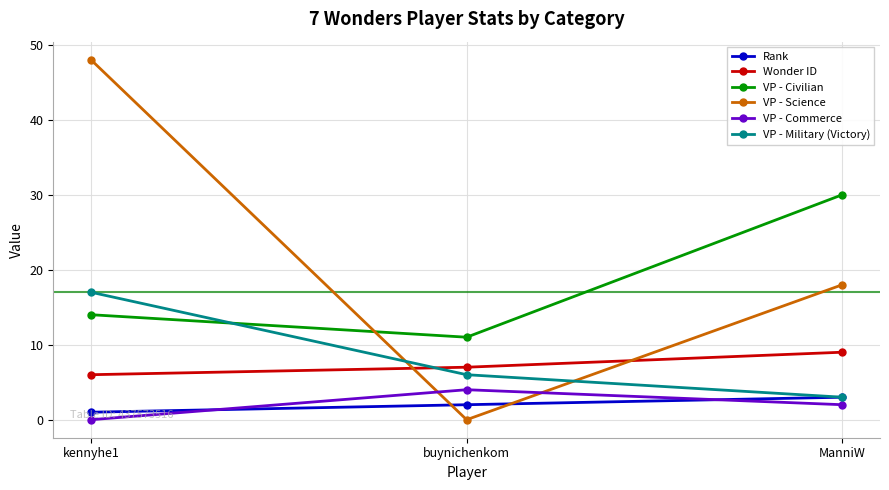

What is the total value across all series at ManniW?

65